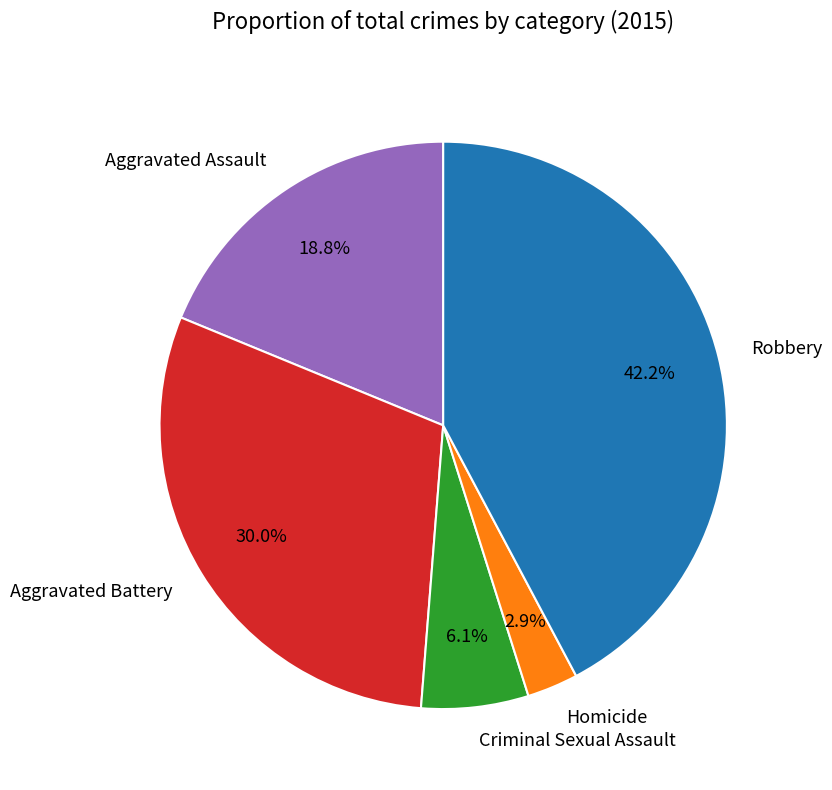

Count the number of slices in the pie.

5